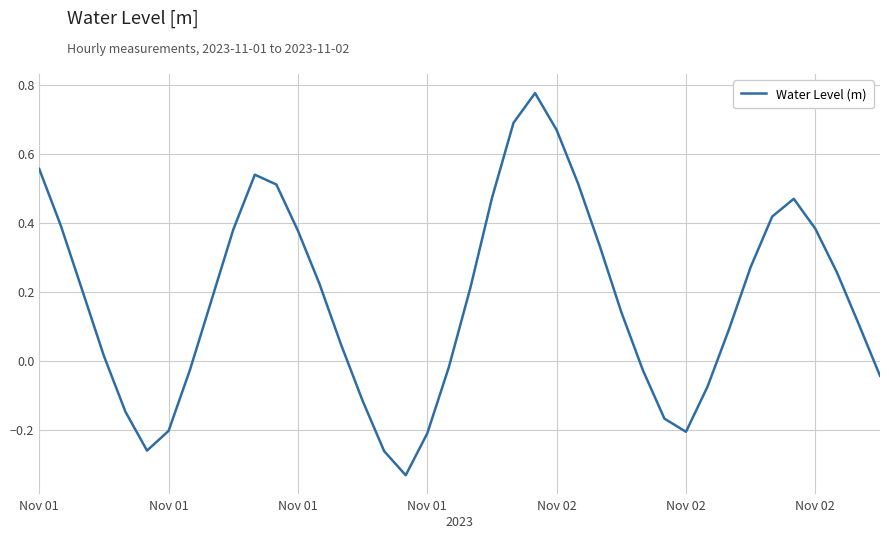

True or false: there are more than 0 points higher than both neighbors.

True